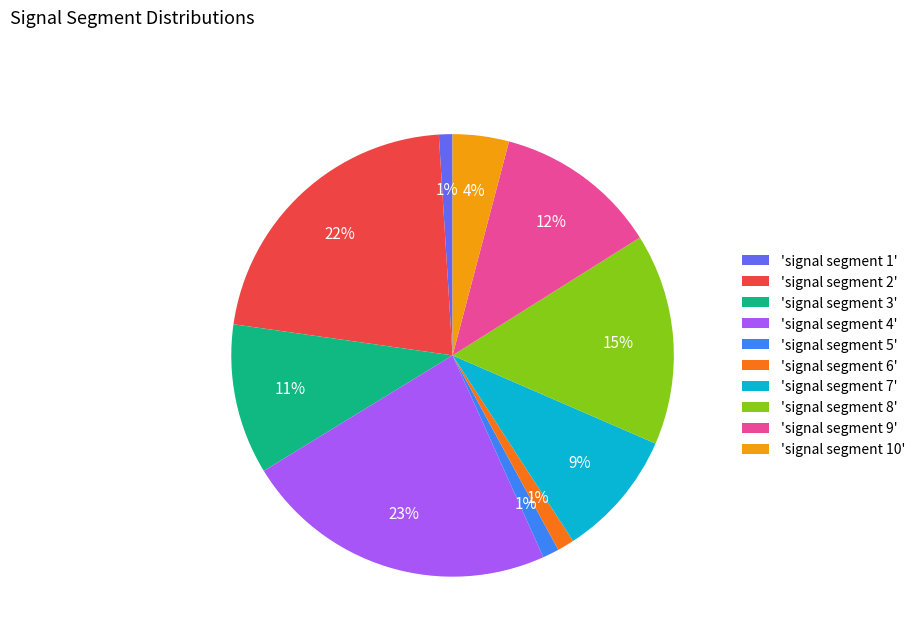

To the nearest percent, what is the difference between the largest and smallest slice percentages?

22%